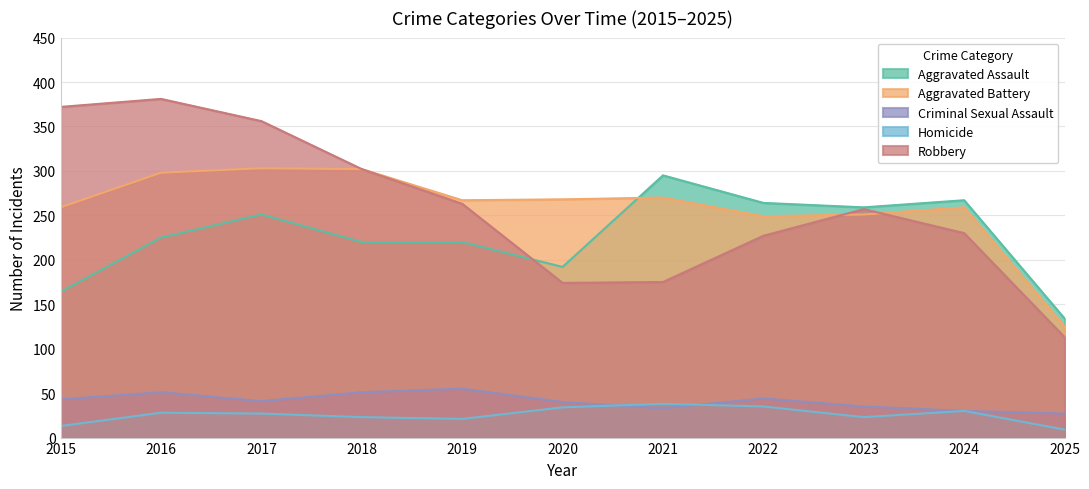

Is it true that Aggravated Battery equals 259 at 2015?

True